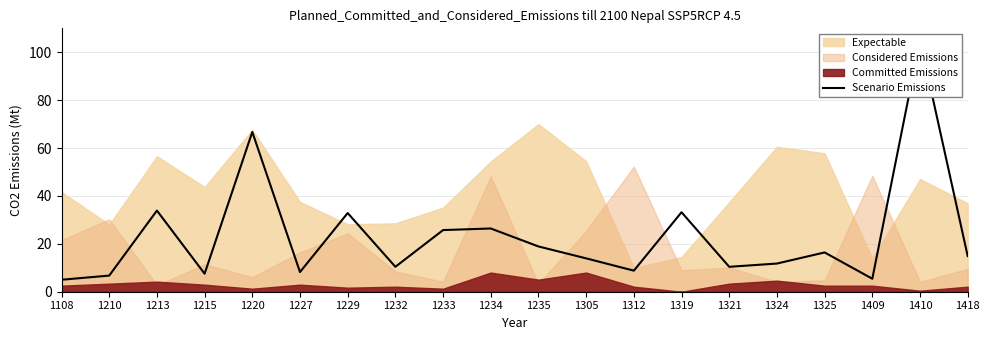

What is the difference between the values at 1220 and 1312?

57.9